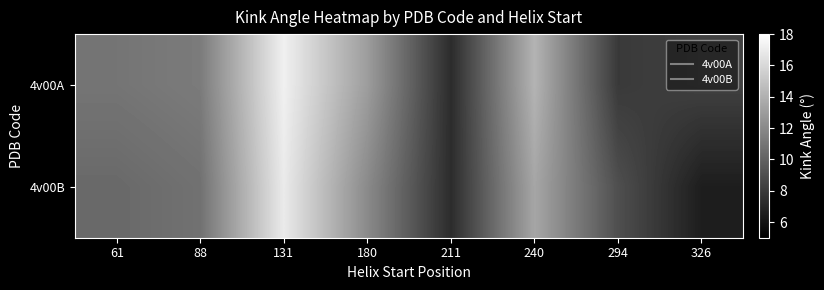

Which has a higher value, 211 or 326?

326